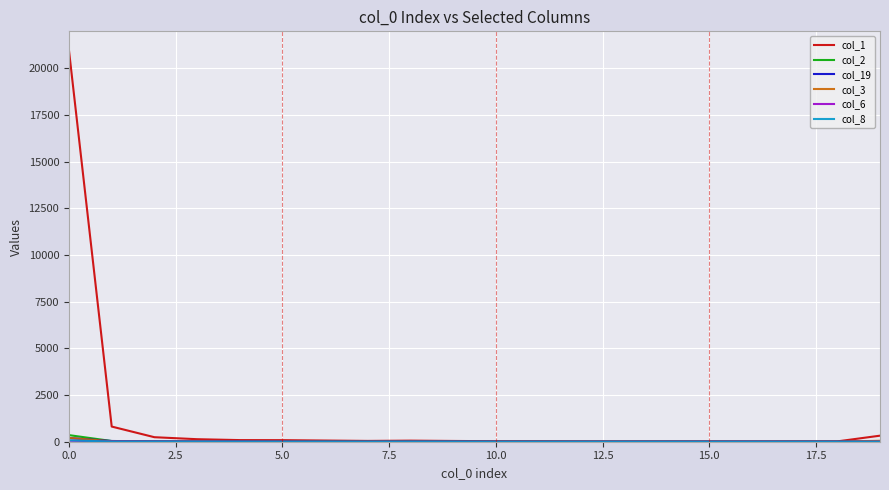

Which series has the largest range (max minus min)?

col_1